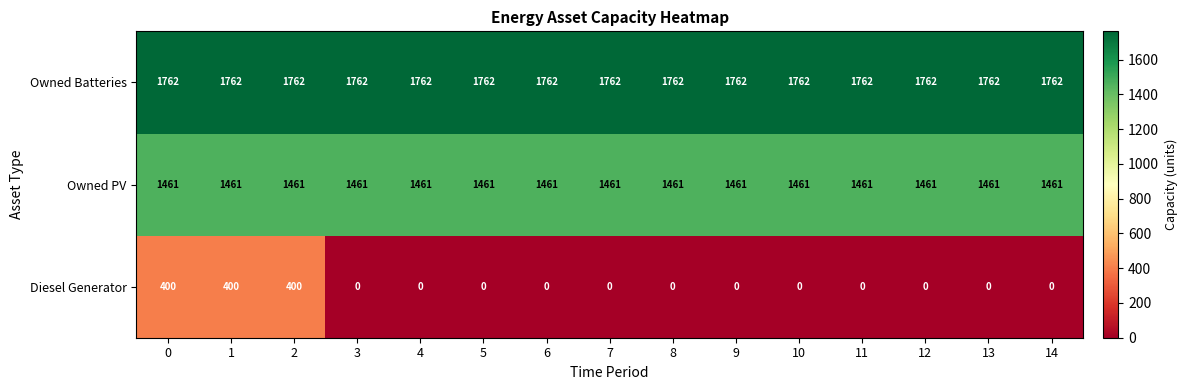

Which series has the largest total across all categories?

Owned Batteries